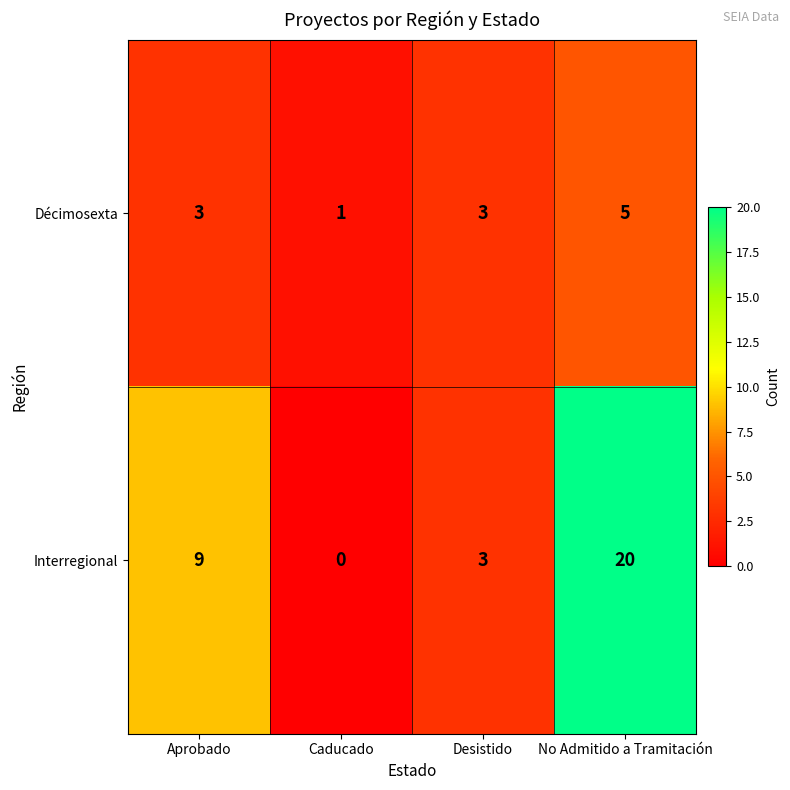

True or false: Interregional has a value of 6 at No Admitido a Tramitación.

False